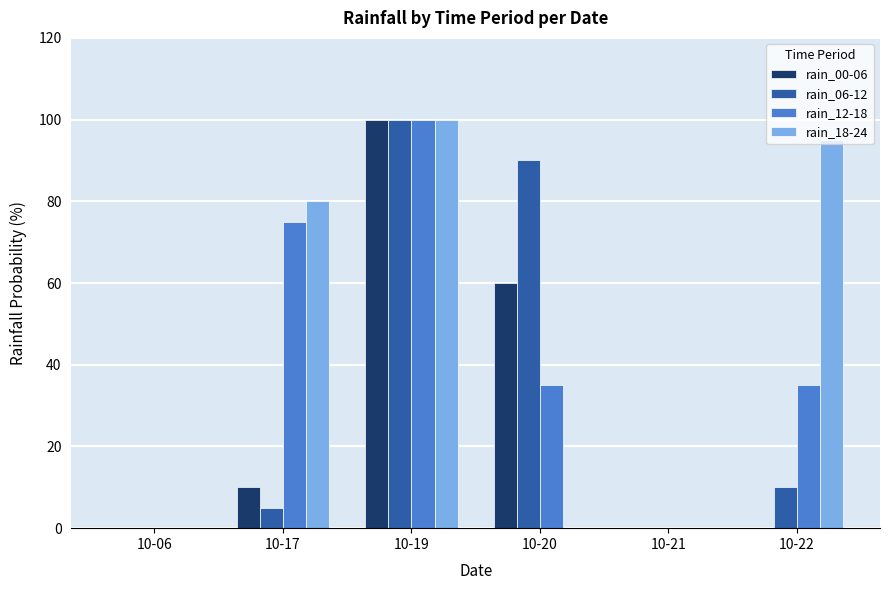

How many distinct data groups are displayed?

4